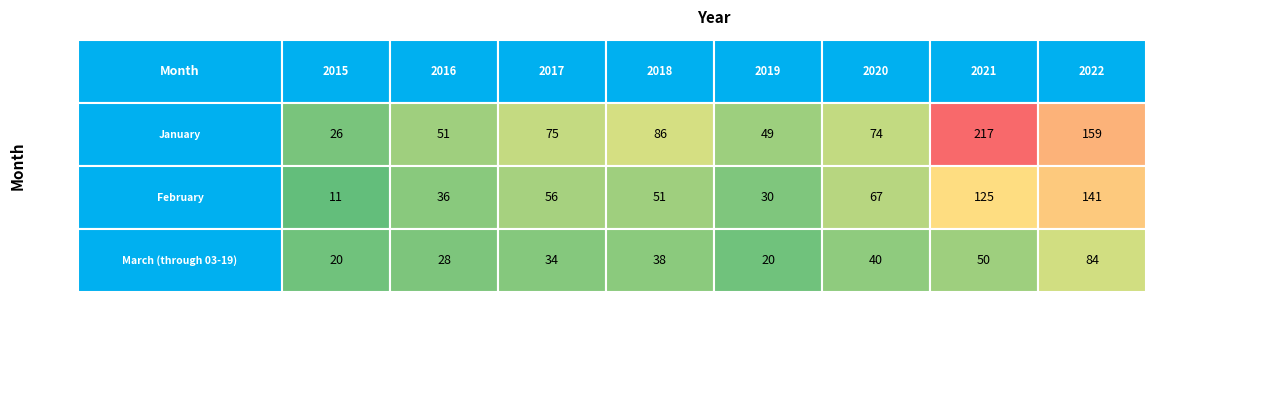

How many values in the February series are below 56?

4